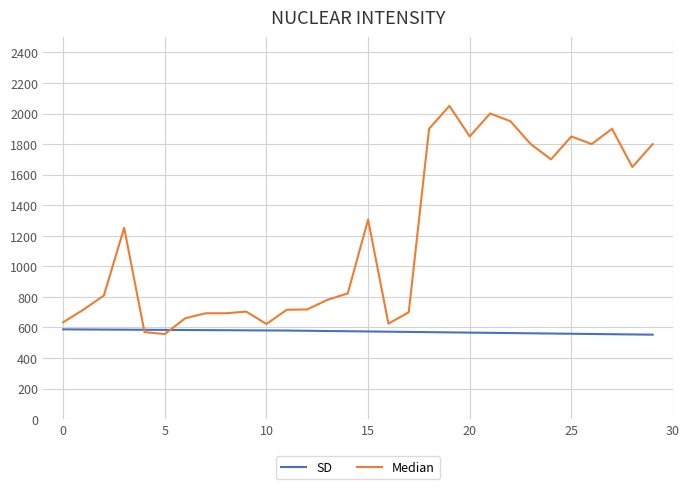

What is the maximum value shown in the chart?

2050.0